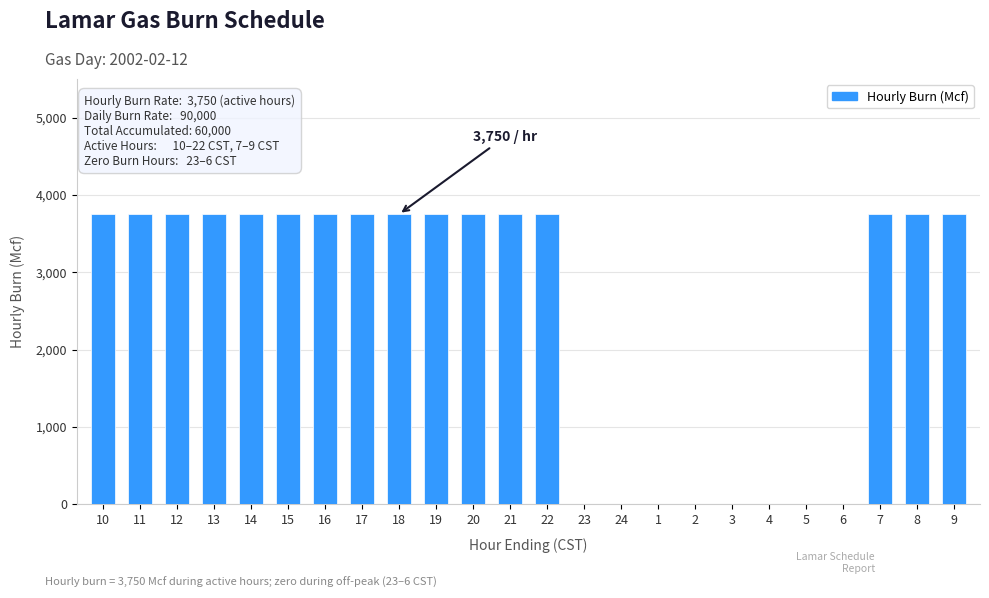

What is the maximum value shown in the chart?

3750